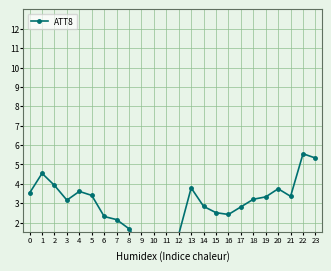

How many lines are shown in the chart?

1